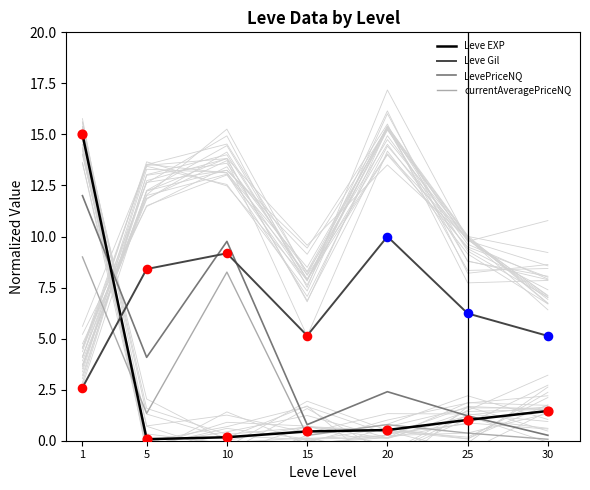

Is the value of currentAveragePriceNQ at 30 greater than the value of Leve EXP at 1?

No